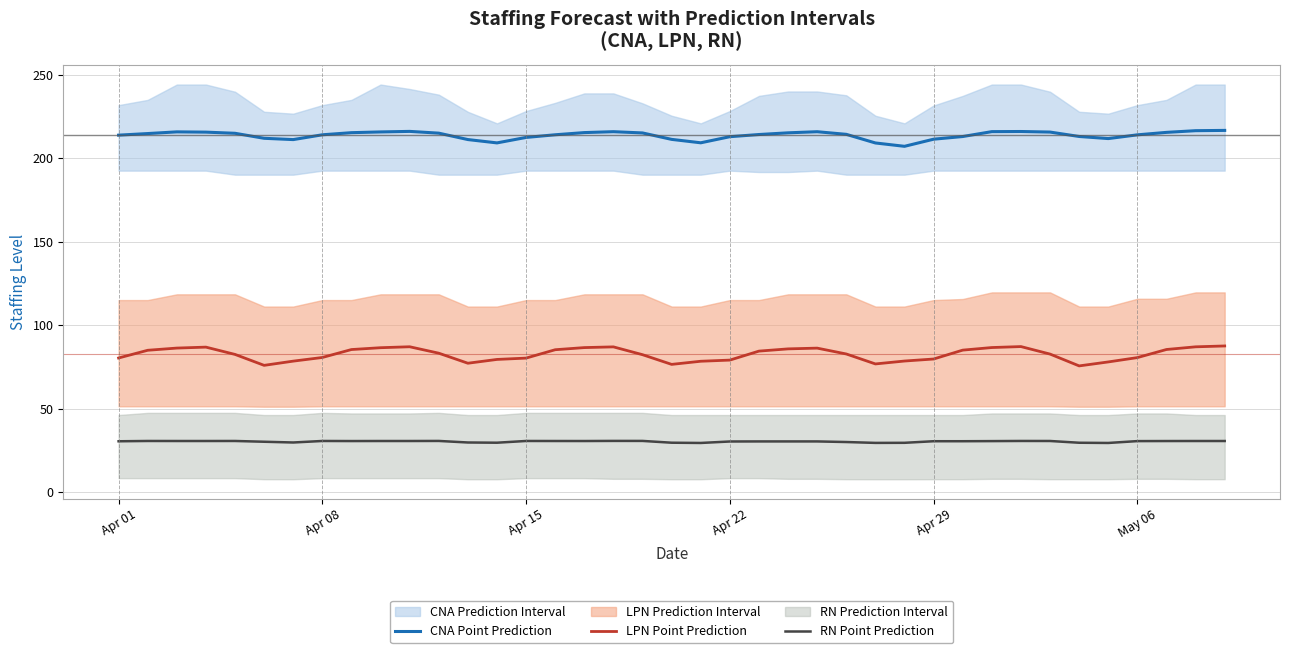

True or false: LPN Point Prediction has more than 1 interior local peaks.

True